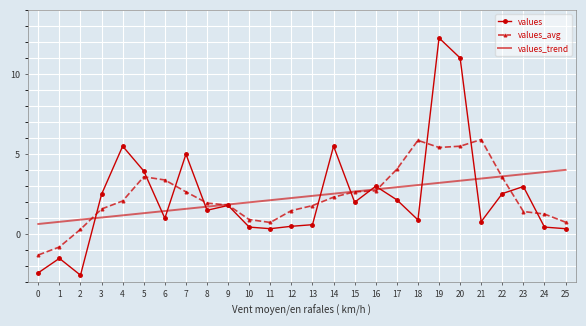

Is it true that values_trend equals 2.8 at 16?

True